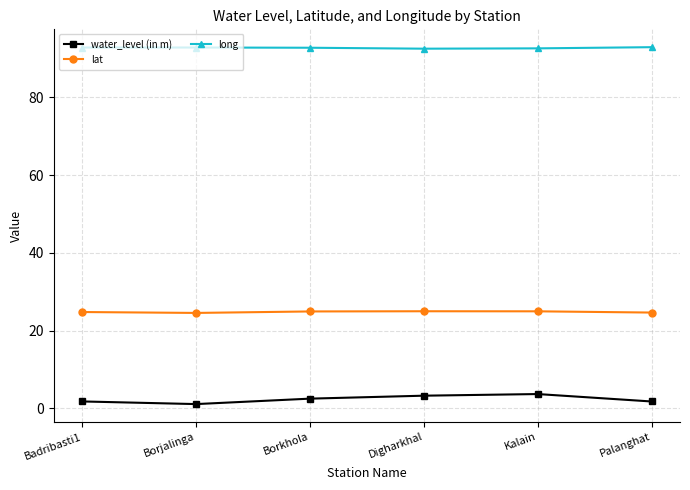

What is the difference between the water_level (in m) values at Digharkhal and Borjalinga?

2.2